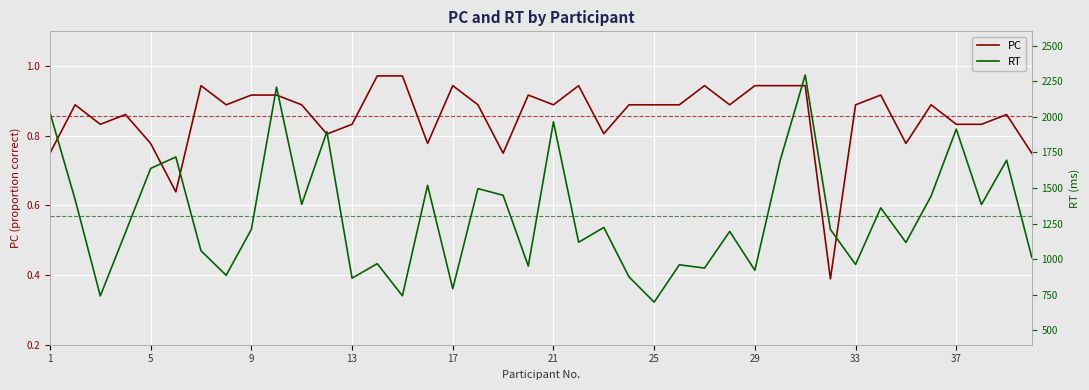

How many interior local peaks does the PC series have?

10